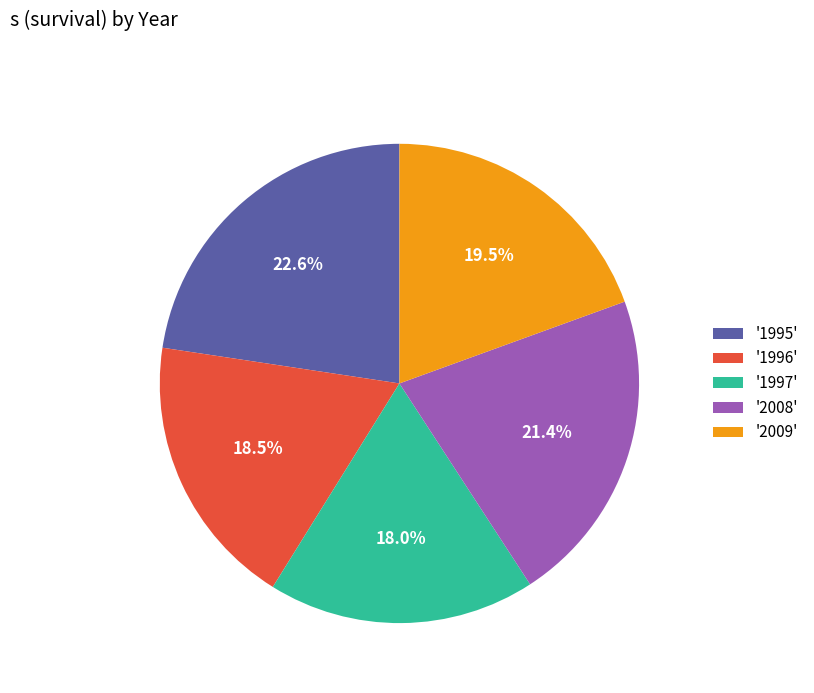

What is the ratio of the value at '2009' to the value at '2008'?

0.9